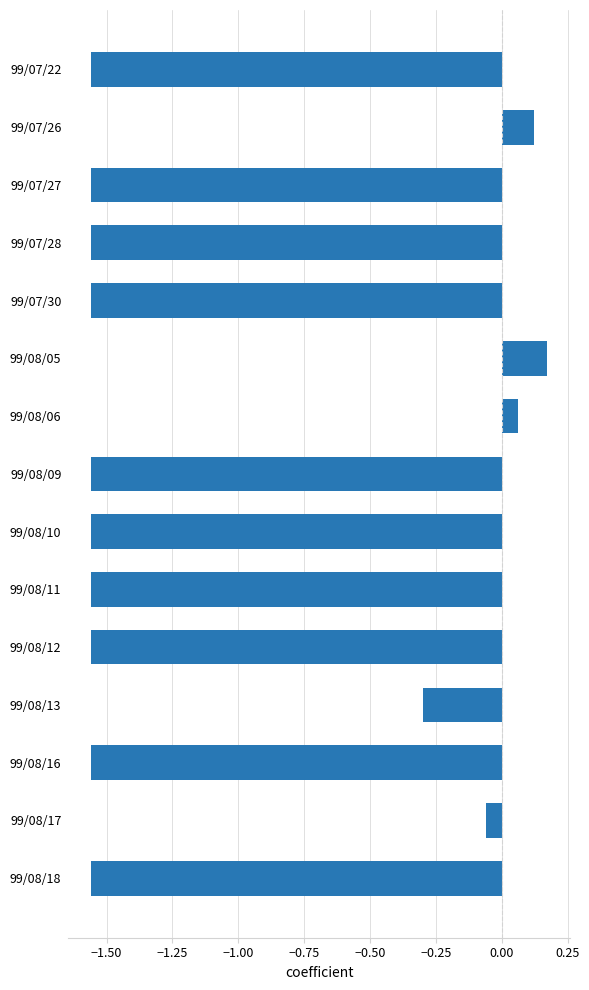

Is it true that the value at 99/08/12 is -2.3?

False